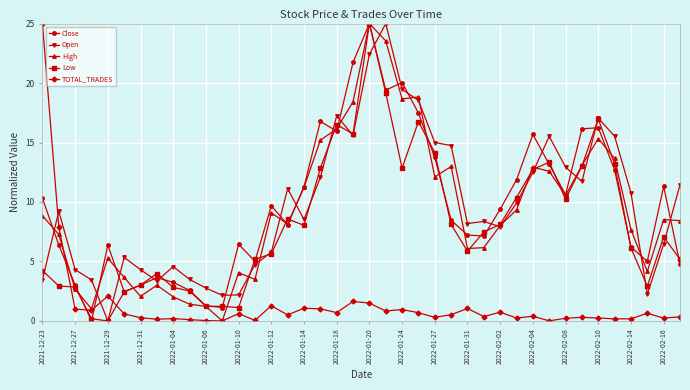

After their last crossing, which series has the higher values: High or Open?

Open